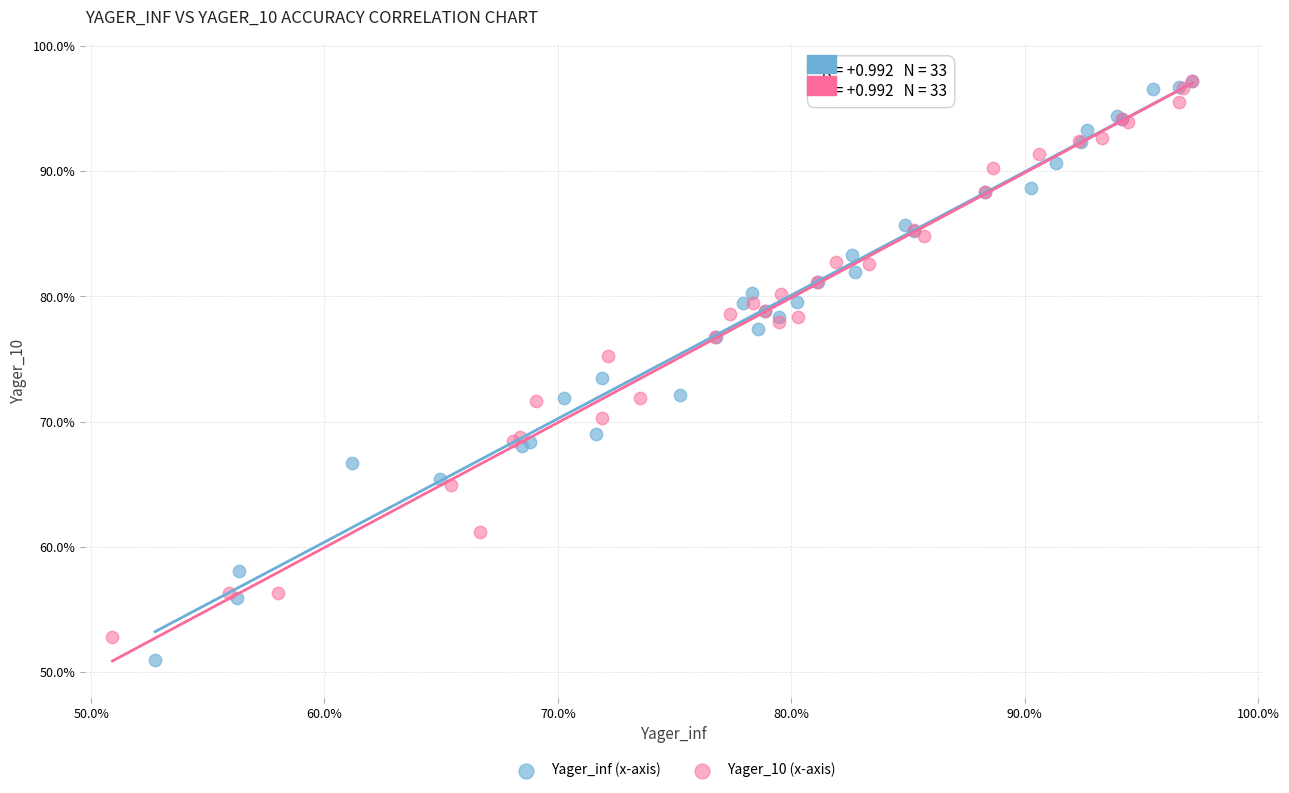

Which series has the widest spread of Y values?

Yager_inf (x-axis)